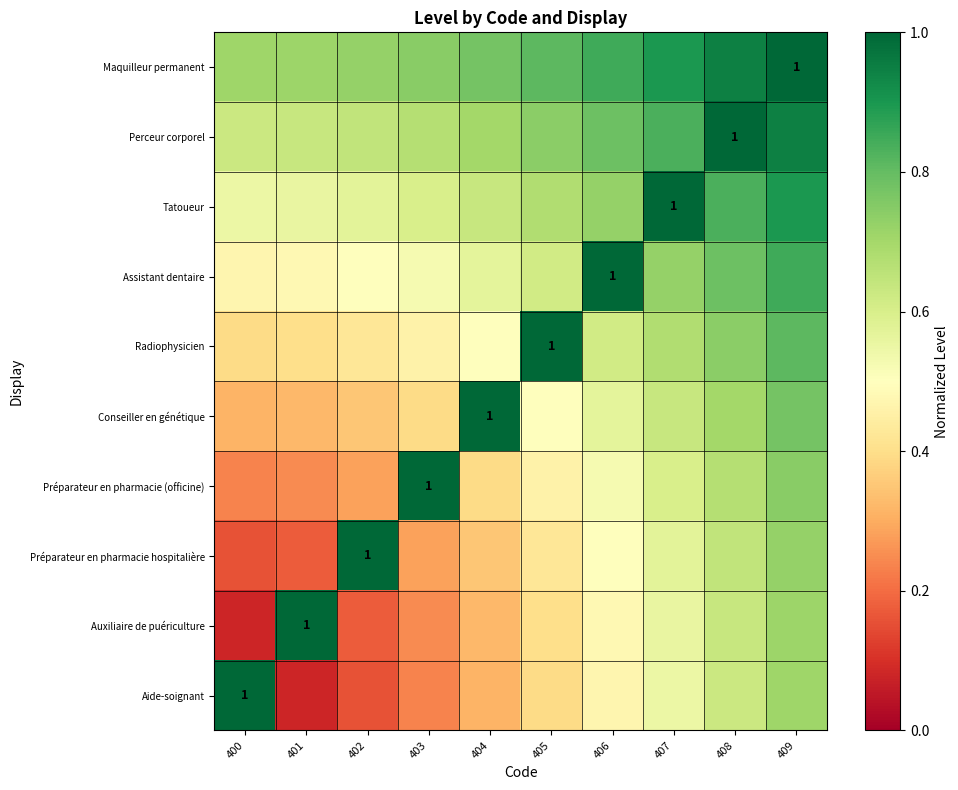

What is the difference between the highest and lowest values at 408?

0.4